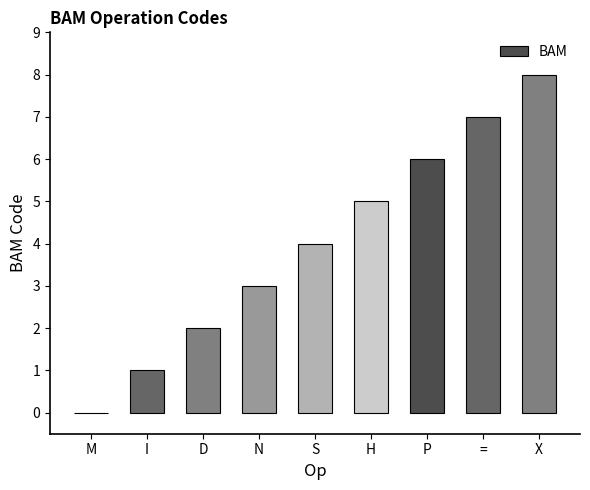

What value does the data have at X?

8